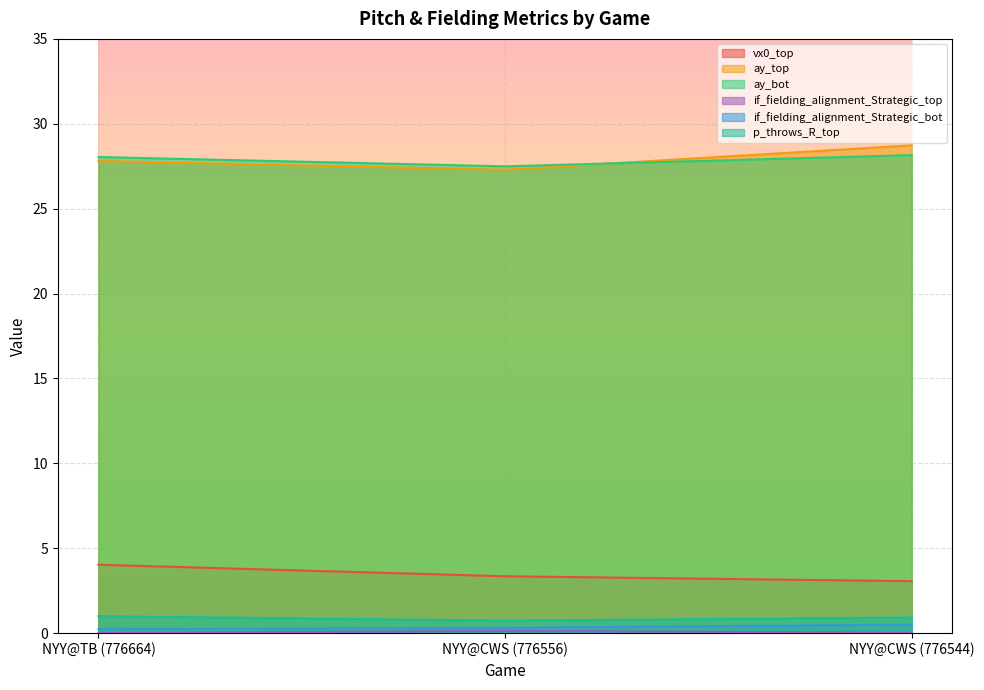

Reading right to left, what are all the values shown in this chart?

vx0_top: NYY@CWS (776544)=3.1	NYY@CWS (776556)=3.4	NYY@TB (776664)=4.0
ay_top: NYY@CWS (776544)=28.7	NYY@CWS (776556)=27.3	NYY@TB (776664)=27.8
ay_bot: NYY@CWS (776544)=28.2	NYY@CWS (776556)=27.5	NYY@TB (776664)=28.0
if_fielding_alignment_Strategic_top: NYY@CWS (776544)=0.0	NYY@CWS (776556)=0.1	NYY@TB (776664)=0.0
if_fielding_alignment_Strategic_bot: NYY@CWS (776544)=0.5	NYY@CWS (776556)=0.3	NYY@TB (776664)=0.2
p_throws_R_top: NYY@CWS (776544)=0.9	NYY@CWS (776556)=0.7	NYY@TB (776664)=1.0